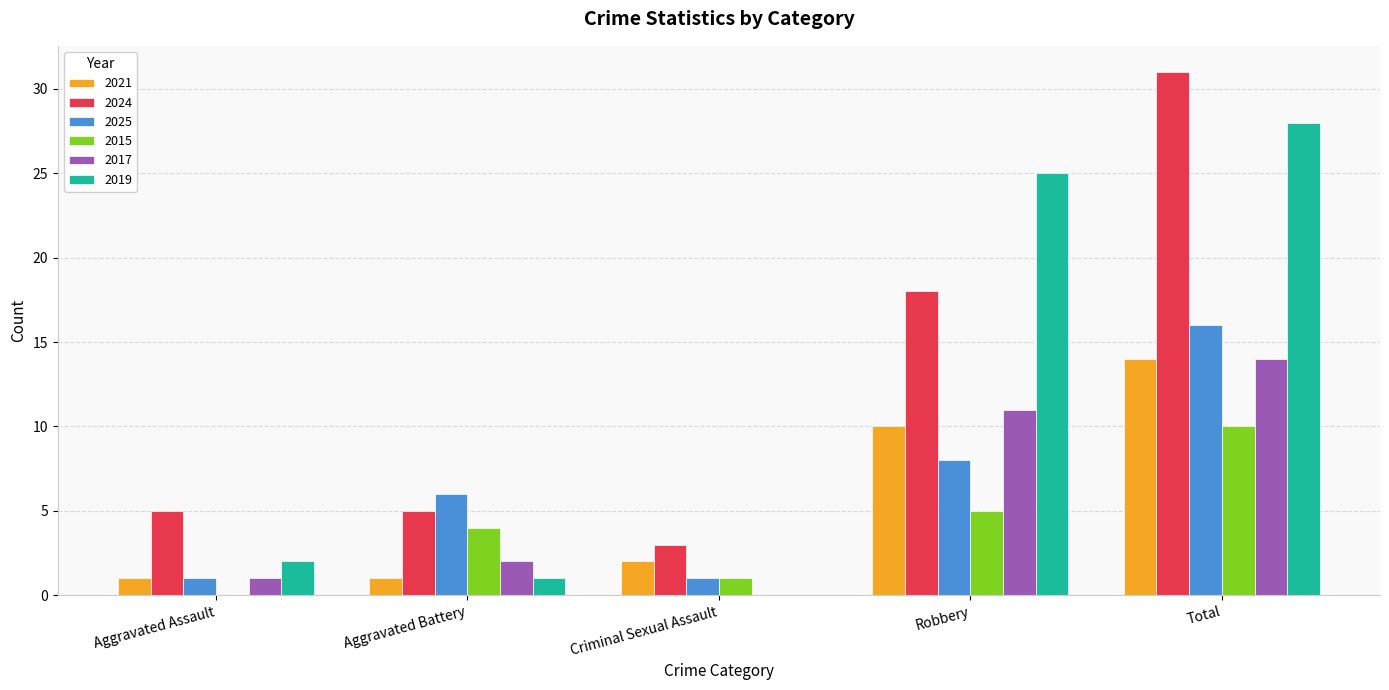

What is the maximum value for 2017?

14